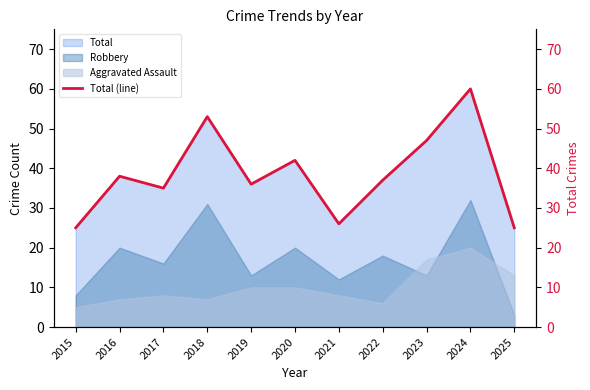

Rank the categories by value from highest to lowest.

2024, 2018, 2023, 2020, 2016, 2022, 2019, 2017, 2021, 2015, 2025